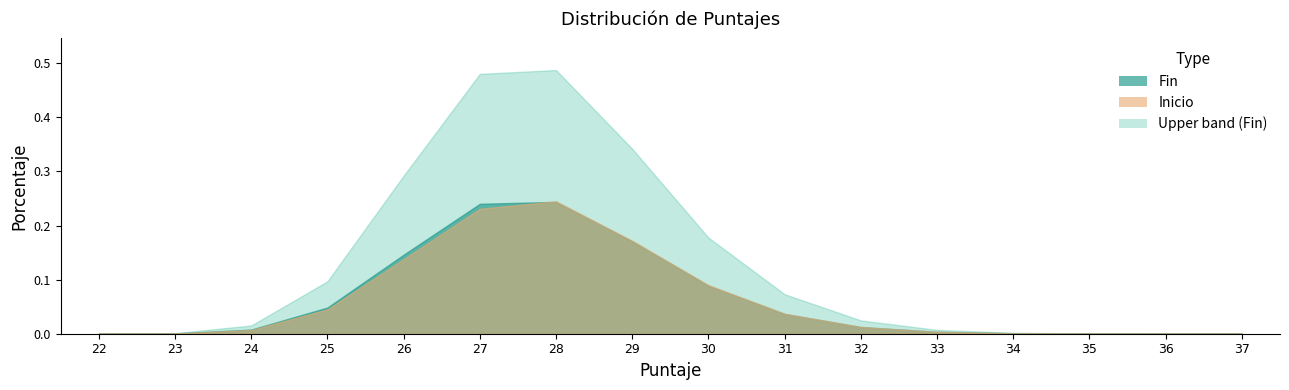

Is the value of Promedio (Inicio) at 31 greater than the value of Promedio (Fin) at 35?

Yes